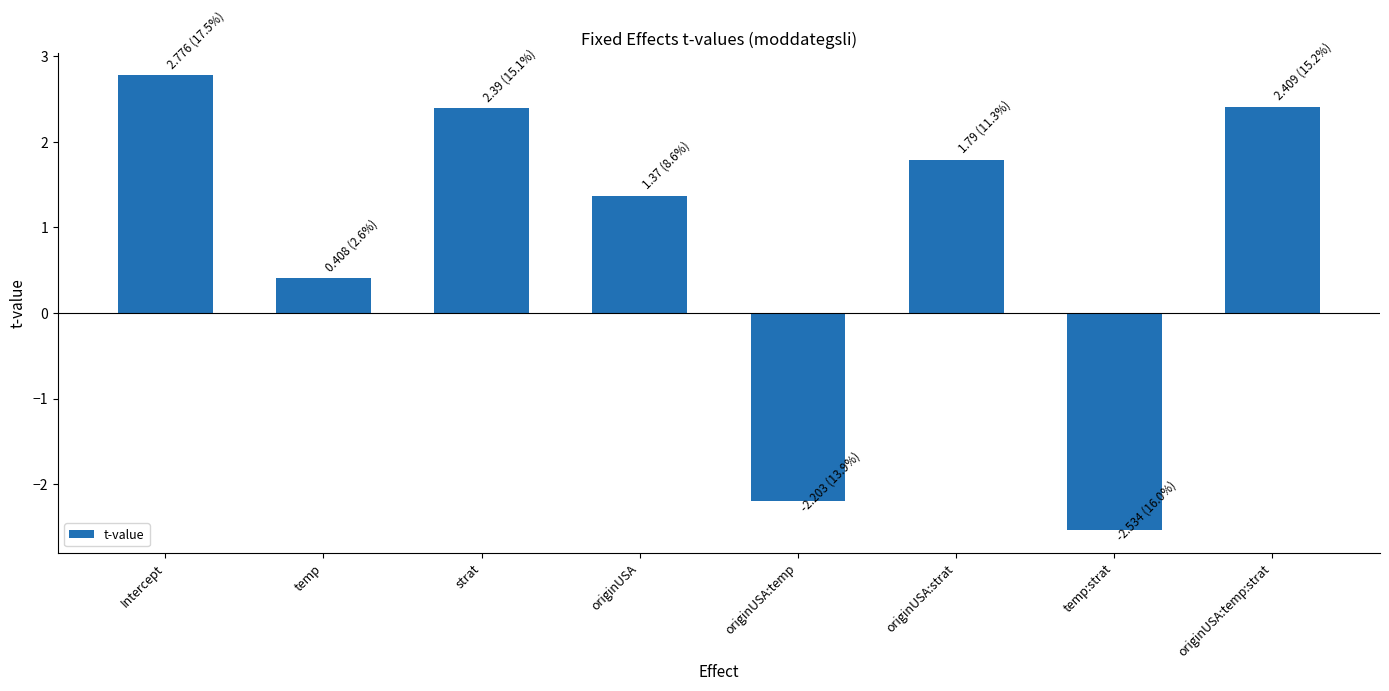

How many positive values are there?

6